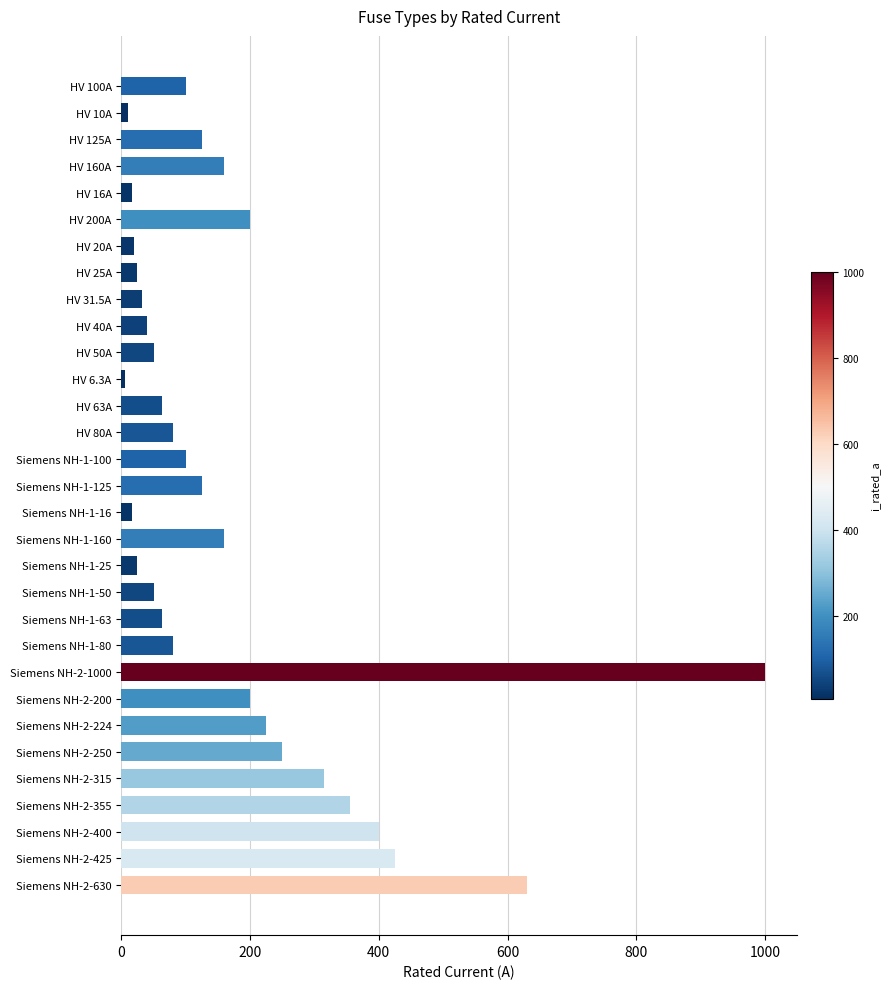

Does the chart contain any negative values?

No